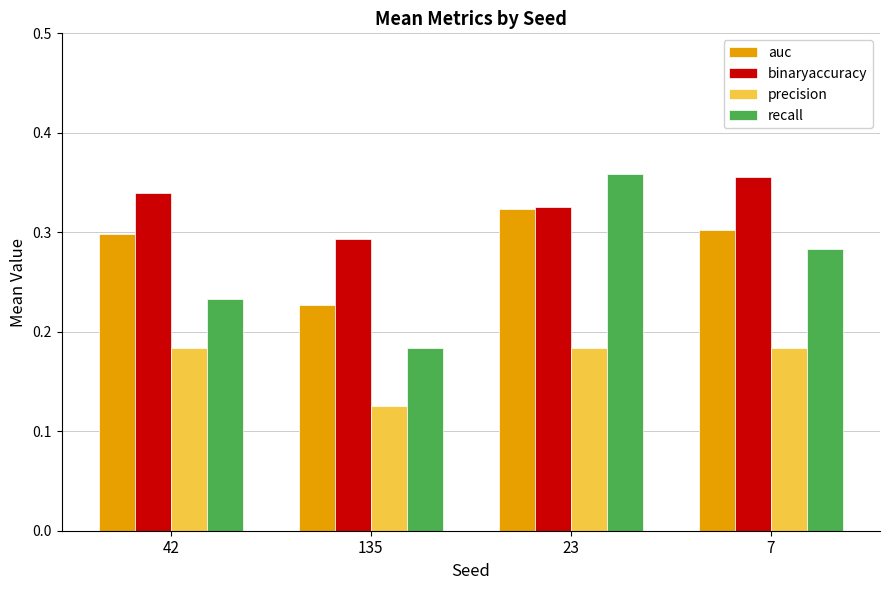

Rank the series at 42 from lowest to highest value.

precision, recall, auc, binaryaccuracy